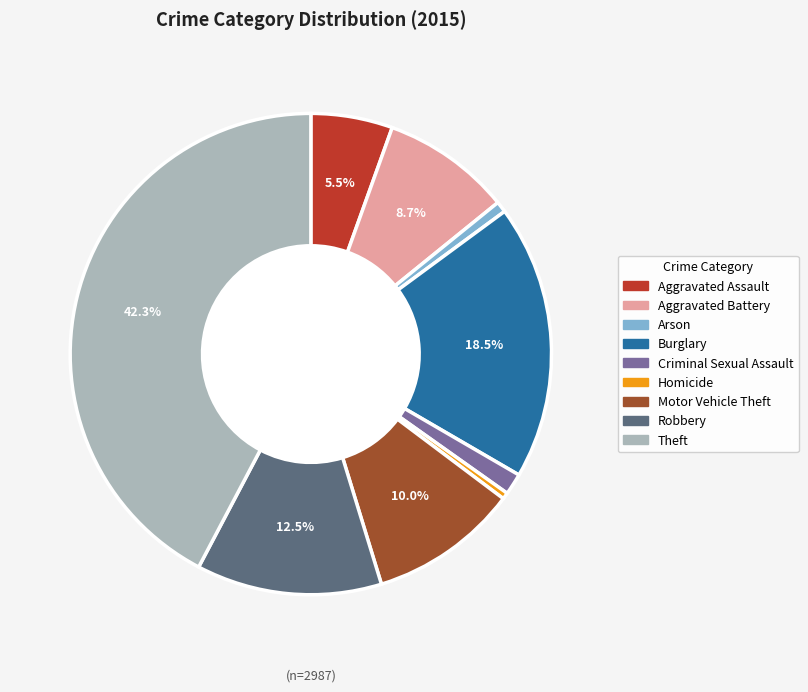

What is the ratio of the value at Homicide to the value at Criminal Sexual Assault?

0.3